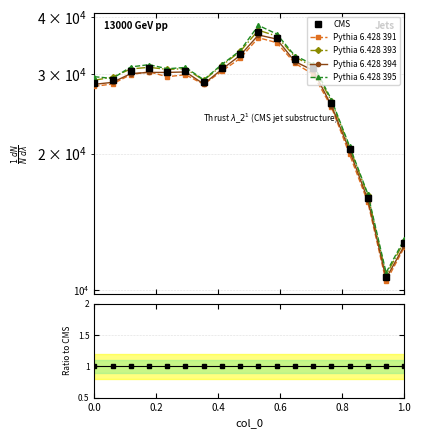

True or false: CMS has a value of 52245.4 at 0.6.

False